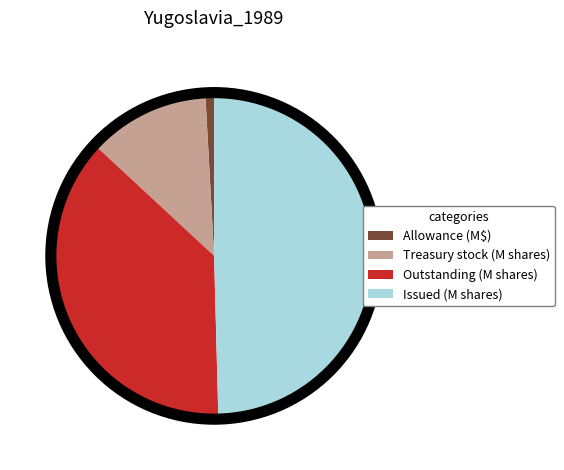

Is there a majority slice in this chart?

No